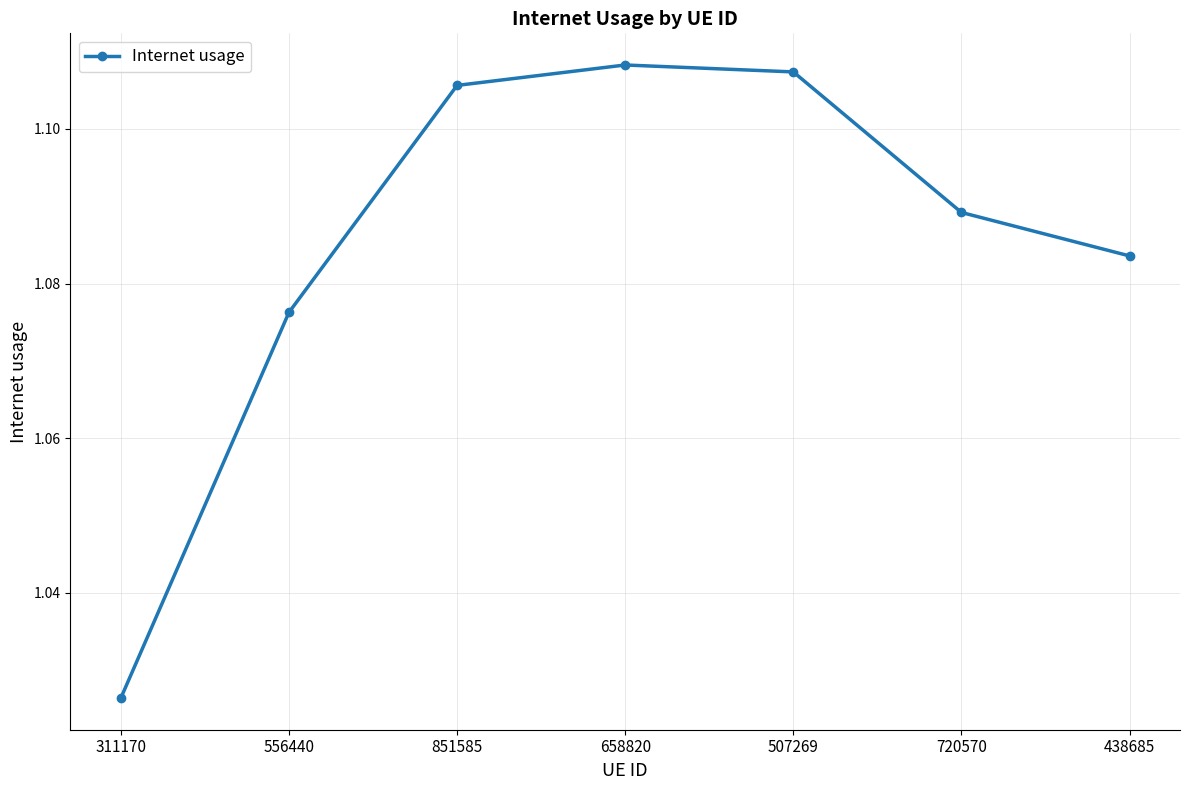

Which category has the highest value across all series?

658820